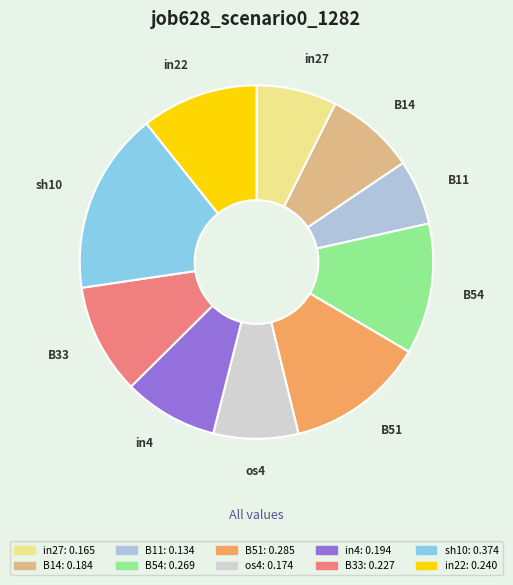

True or false: B51 accounts for 24% of the total.

False